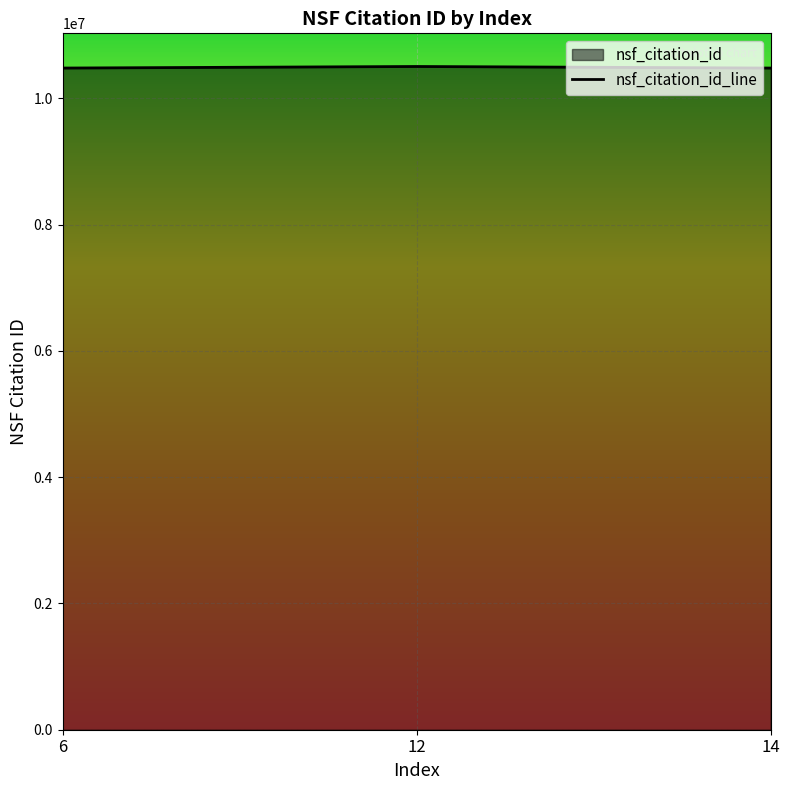

Rank the categories by value from lowest to highest.

14, 6, 12